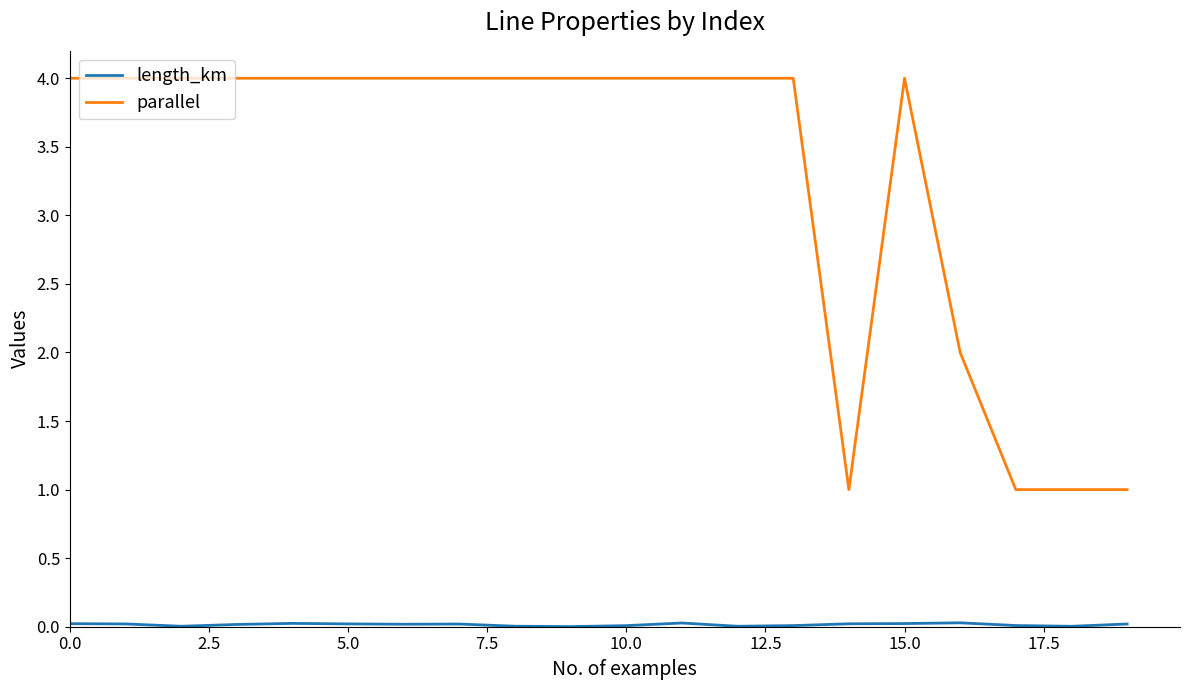

Which series has the largest total across all categories?

parallel